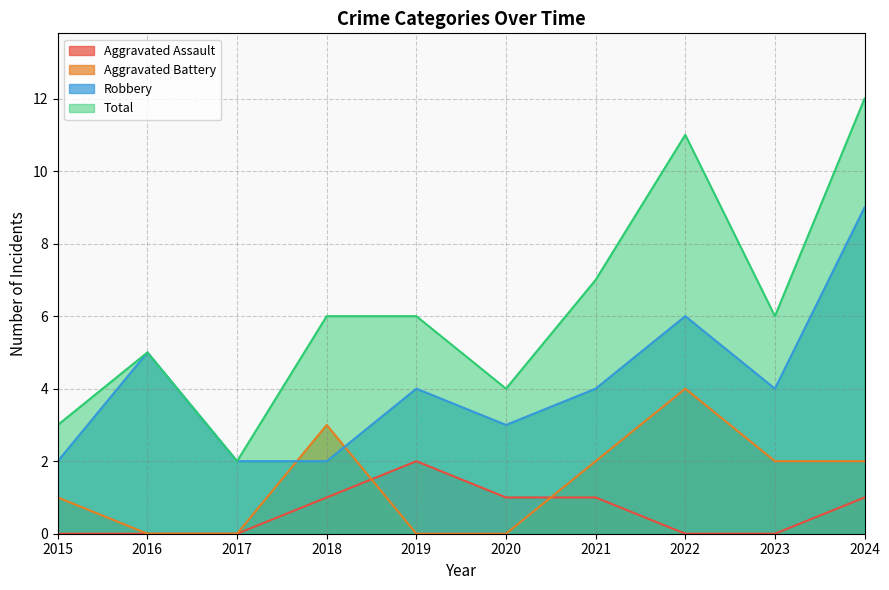

Rank the series at 2021 from highest to lowest value.

Total, Robbery, Aggravated Battery, Aggravated Assault